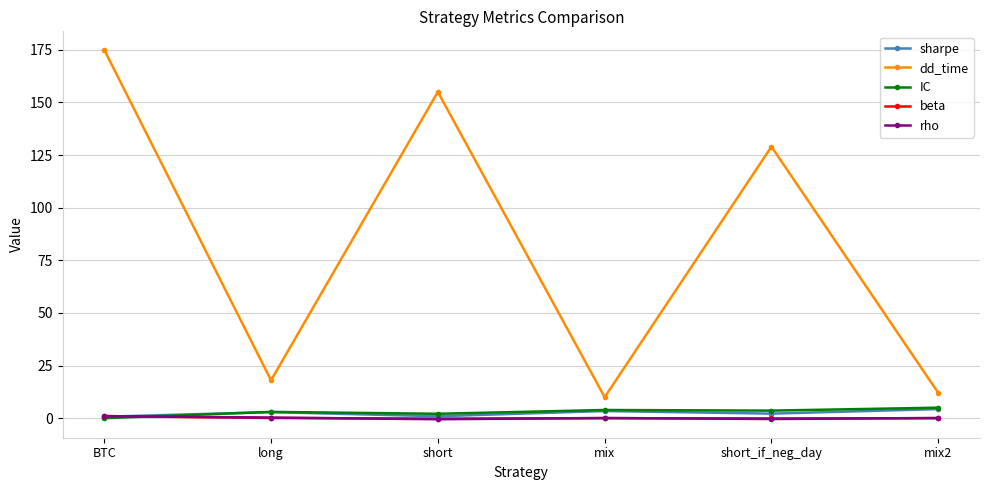

What is the difference between the maximum and minimum values in the IC series?

5.0